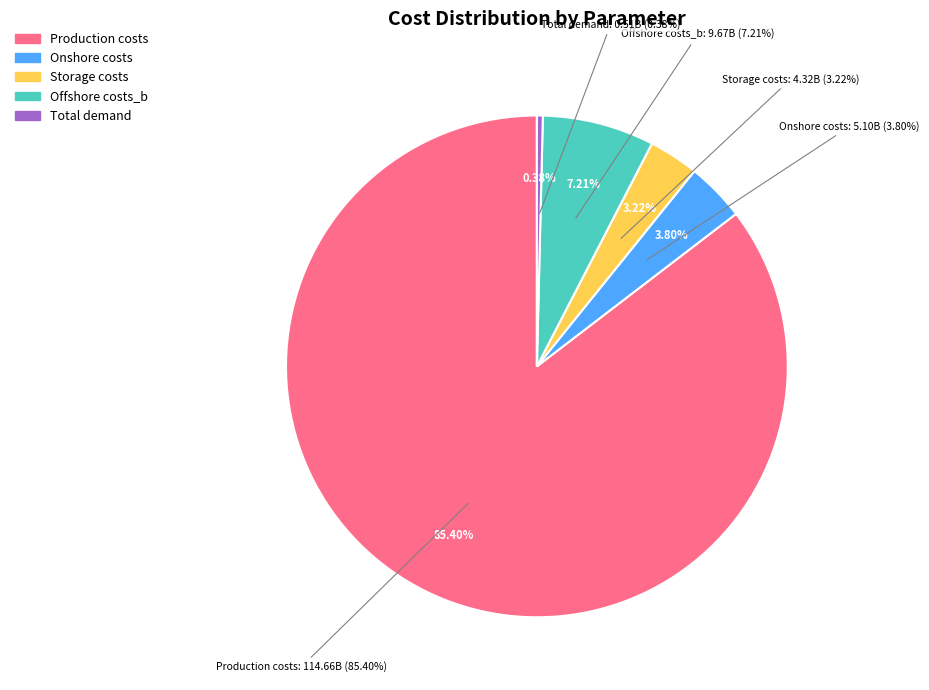

To the nearest percent, what is the average slice percentage?

20%